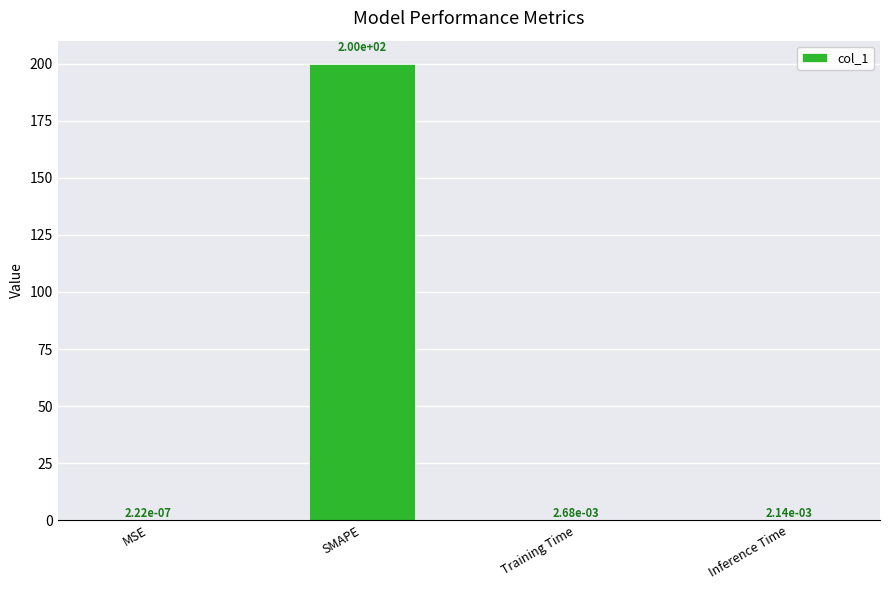

What is the maximum value shown in the chart?

200.0